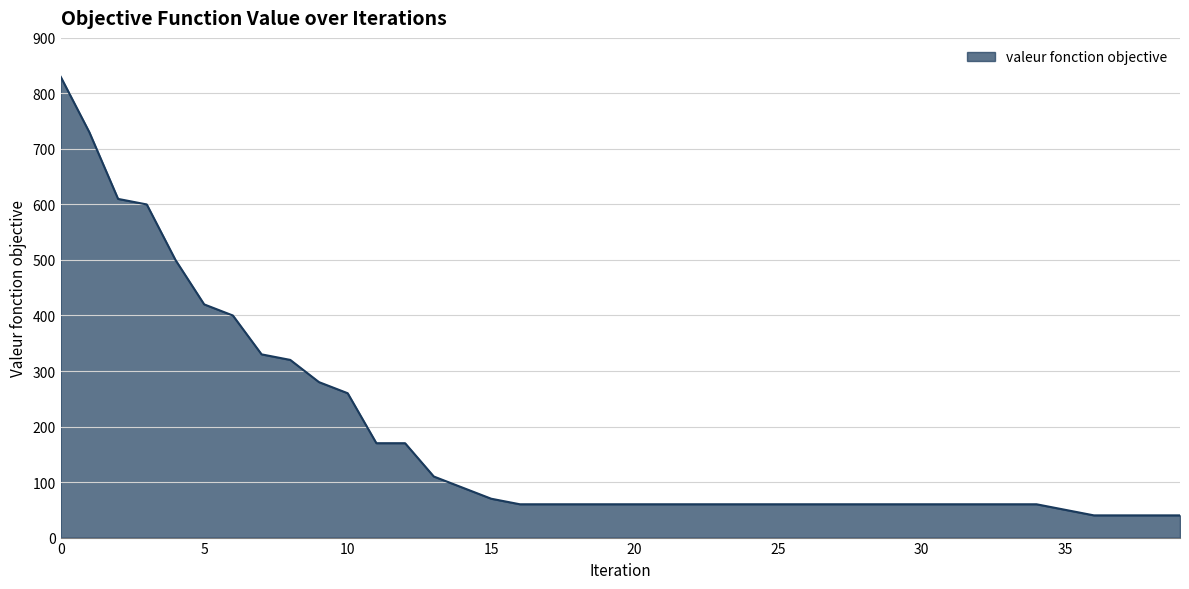

What is the difference between the maximum and minimum values?

790